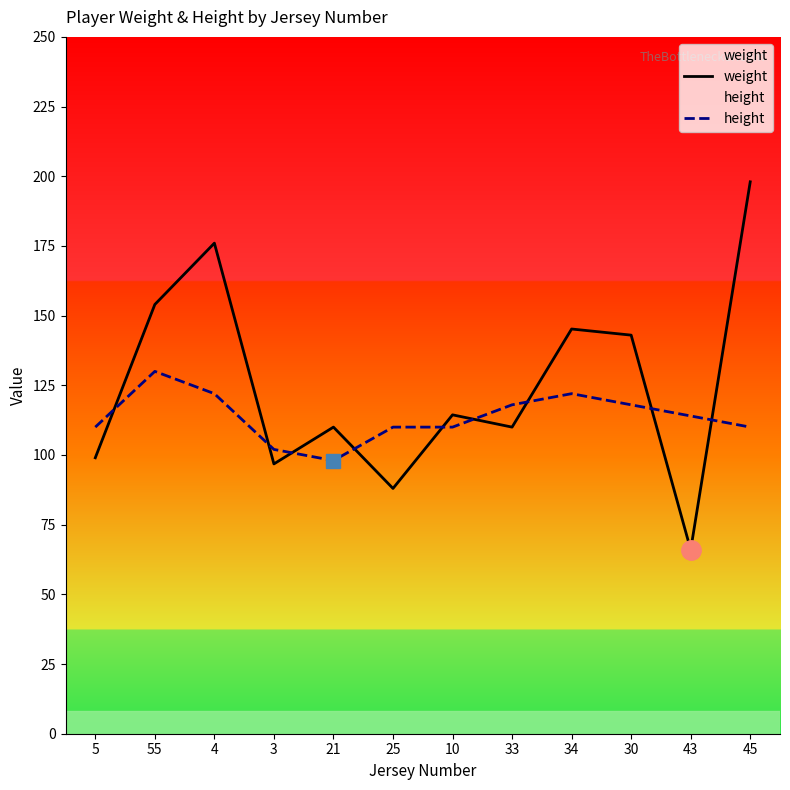

What position from the right is 4?

10